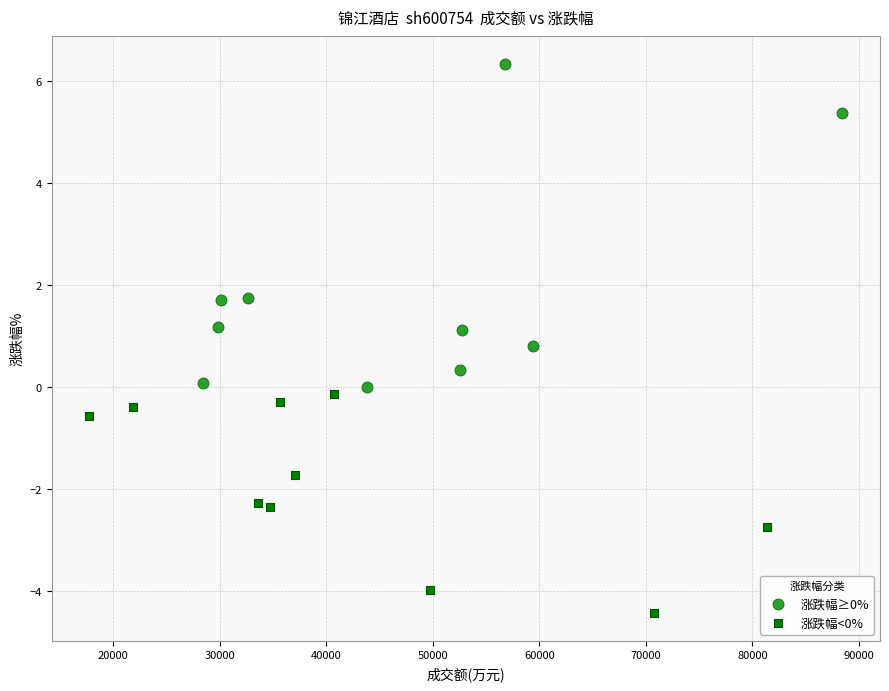

Which series contains the highest Y value?

涨跌幅≥0%